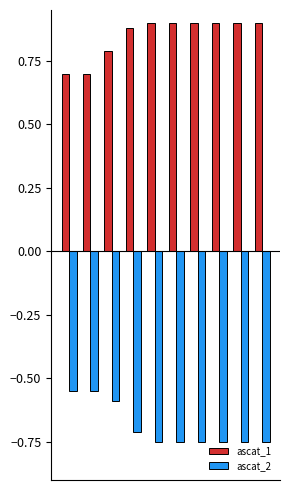

Rank the series by their maximum value, from lowest to highest.

ascat_2, ascat_1